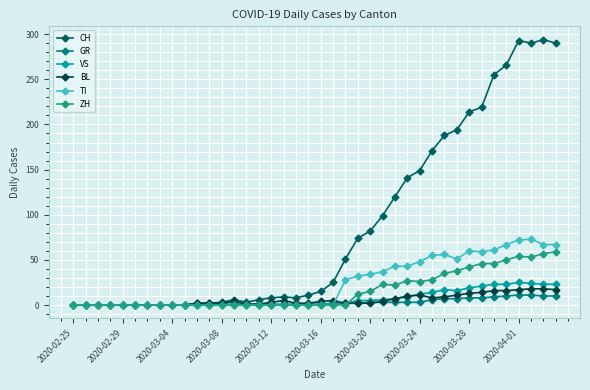

Which series has the largest total across all categories?

CH